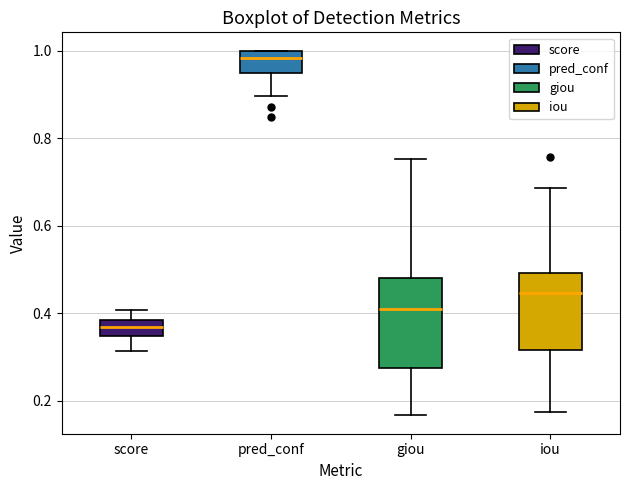

Where does the lower whisker of the box for pred_conf end on the y-axis? The values are not printed on the chart, so give them approximately, as read against the axis.

0.90